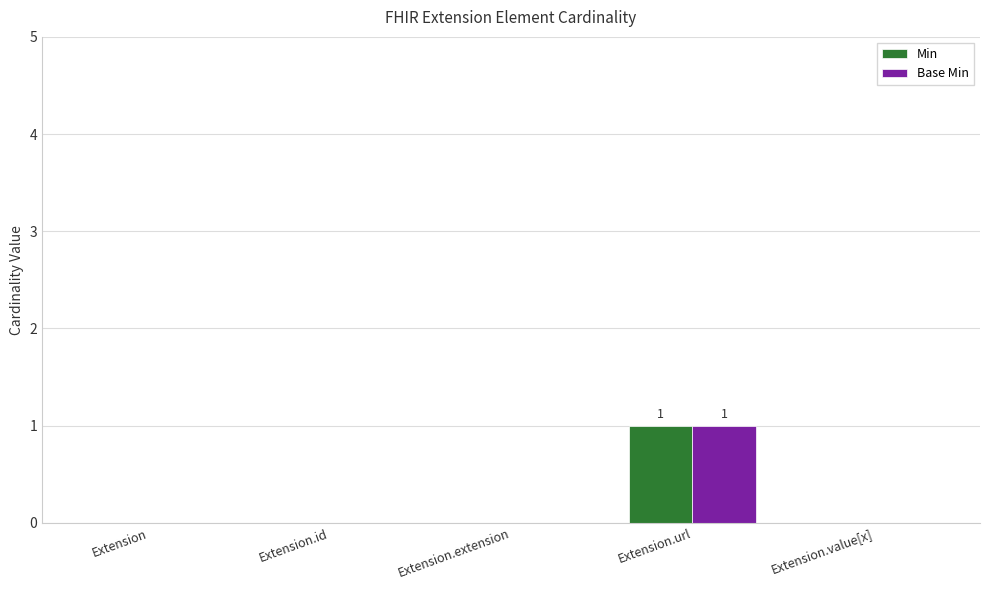

Reading right to left, what are all the values shown in this chart?

Min: Extension.value[x]=0	Extension.url=1	Extension.extension=0	Extension.id=0	Extension=0
Base Min: Extension.value[x]=0	Extension.url=1	Extension.extension=0	Extension.id=0	Extension=0